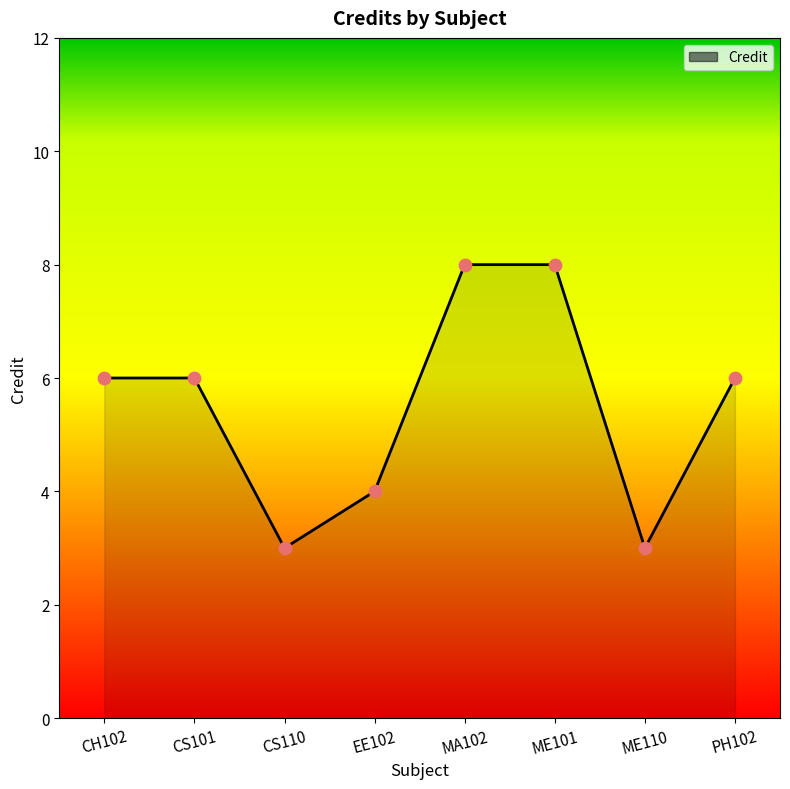

What is the change in value from ME110 to PH102?

+3